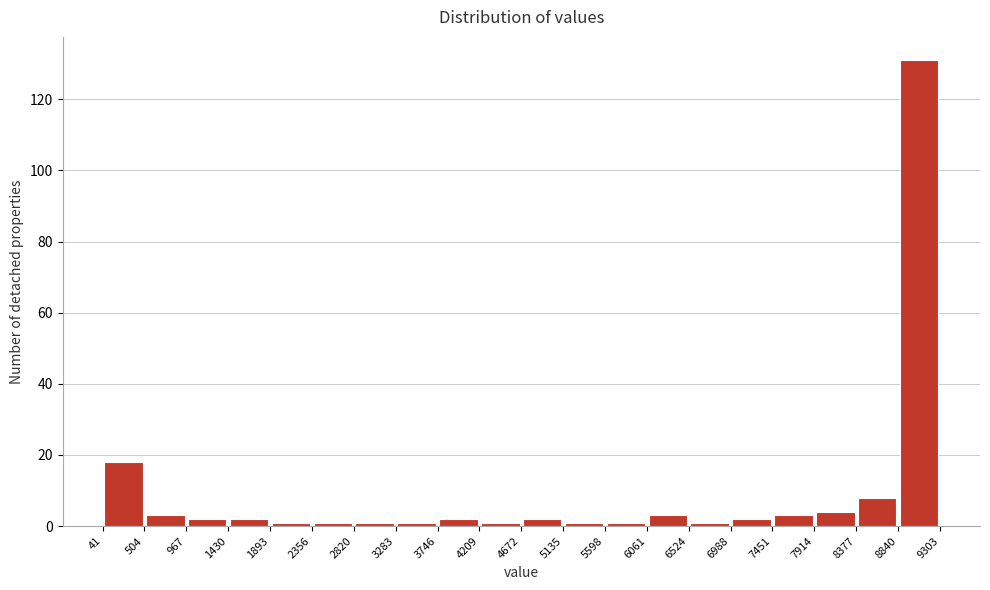

How tall is the bar that spans 8377 to 8840 on the x-axis? The values are not printed on the chart, so give them approximately, as read against the axis.

8